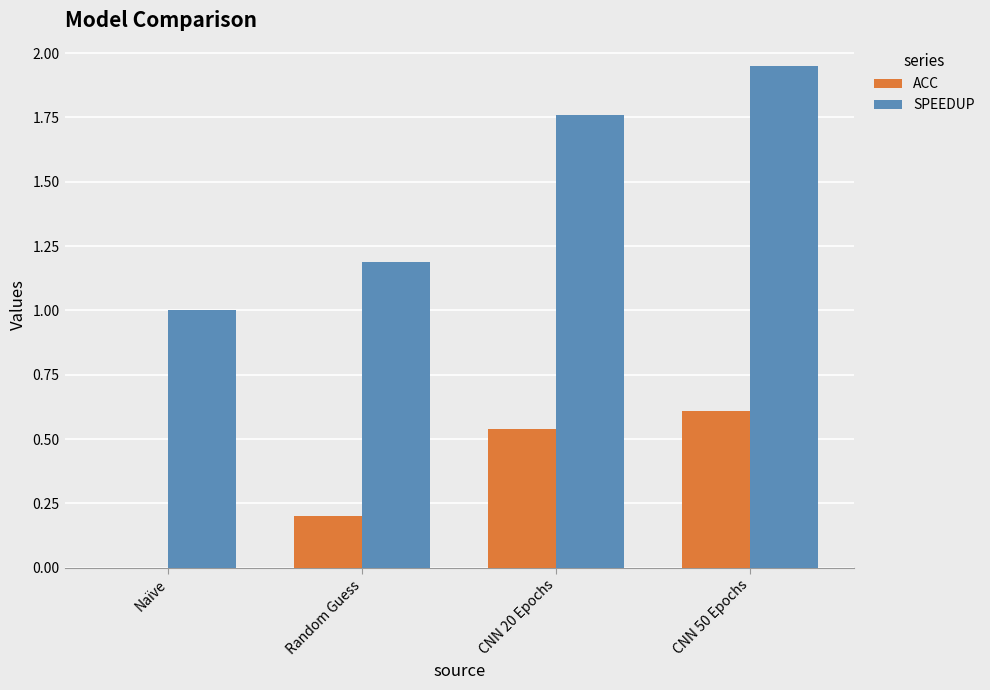

What is the total value across all series at Naïve?

1.0